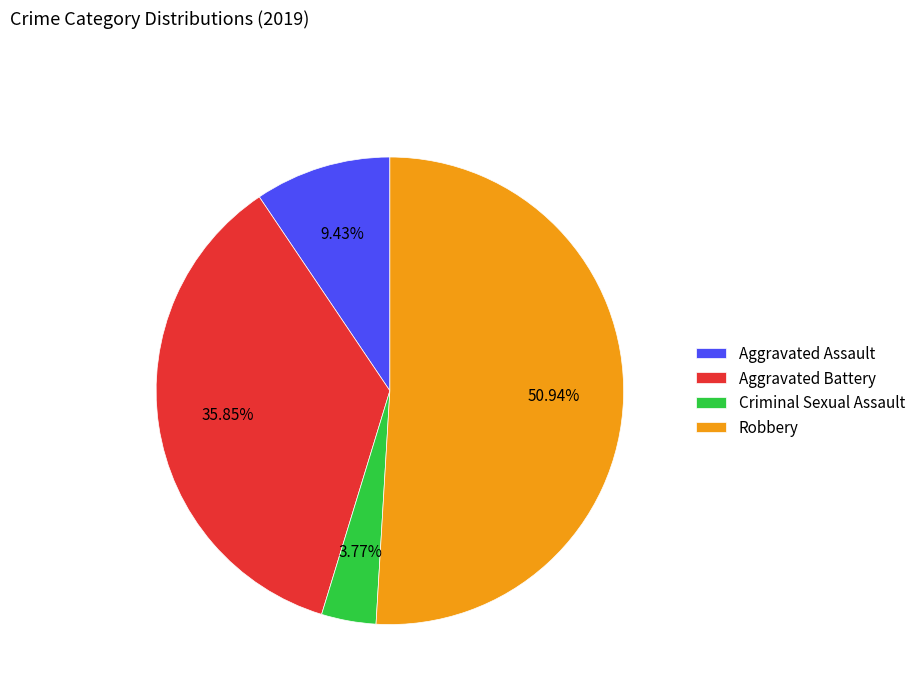

Which has a higher value, Aggravated Assault or Aggravated Battery?

Aggravated Battery